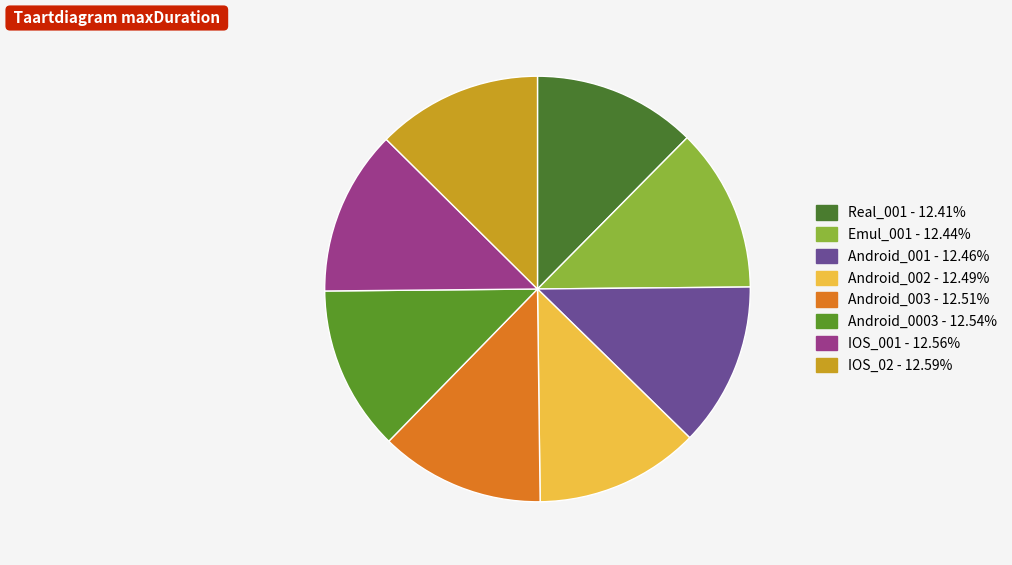

Approximately how many times larger is the value at IOS_02 compared to Android_0003?

1.0